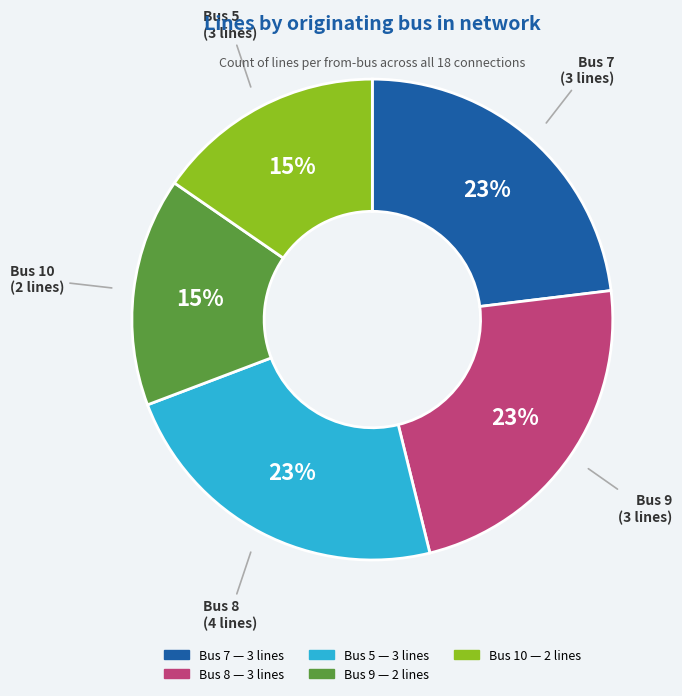

To the nearest percent, what is the difference between the largest and smallest slice percentages?

8%